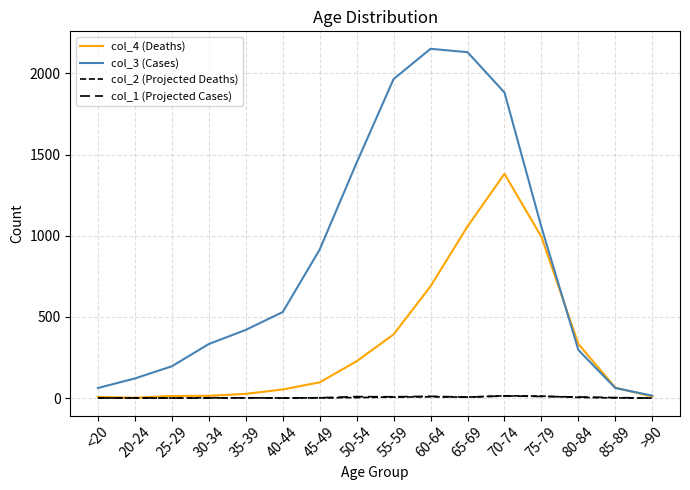

How many categories are shown in the chart?

16